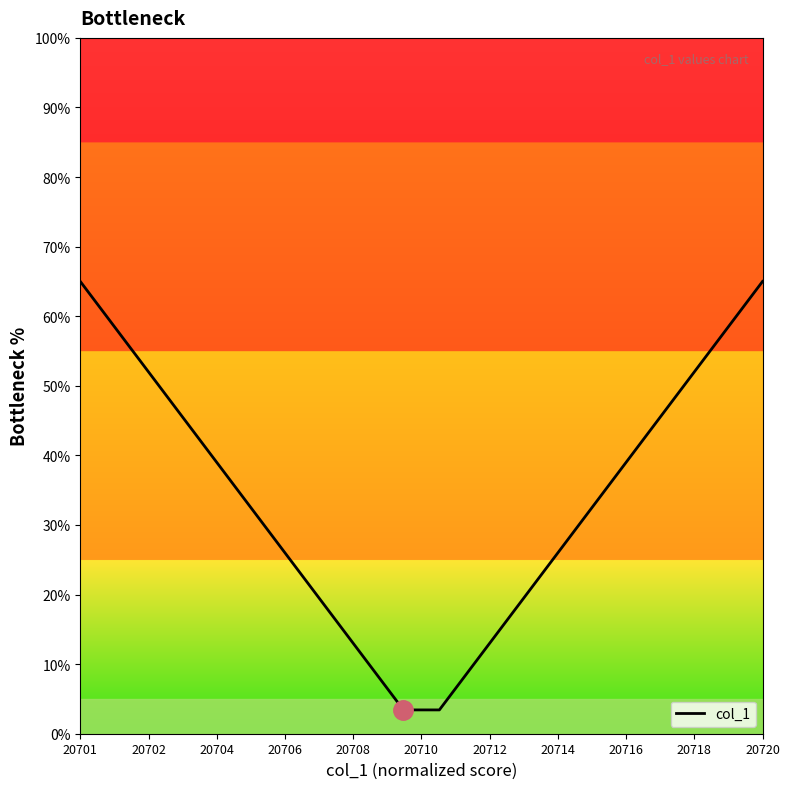

What is the label of the 18th point from the right?

20704